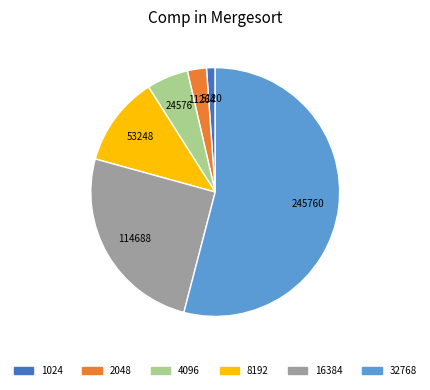

Is it true that 4096 is 17% of the pie?

False